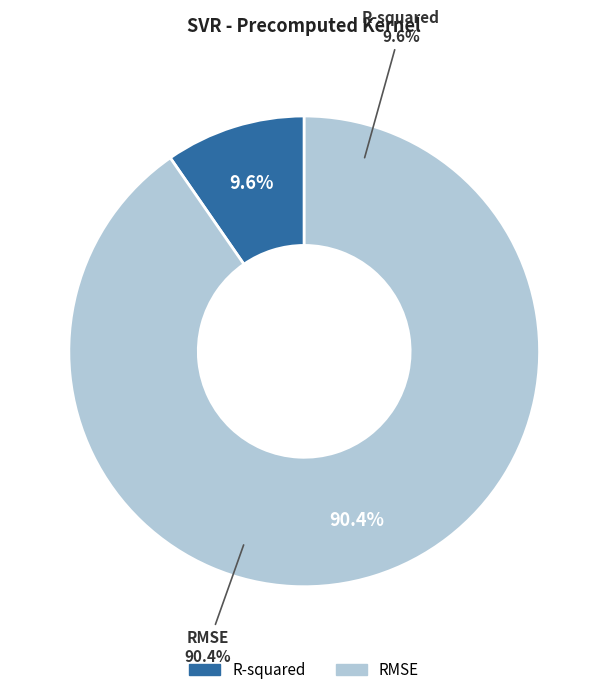

To the nearest percent, what is the average slice percentage?

50%